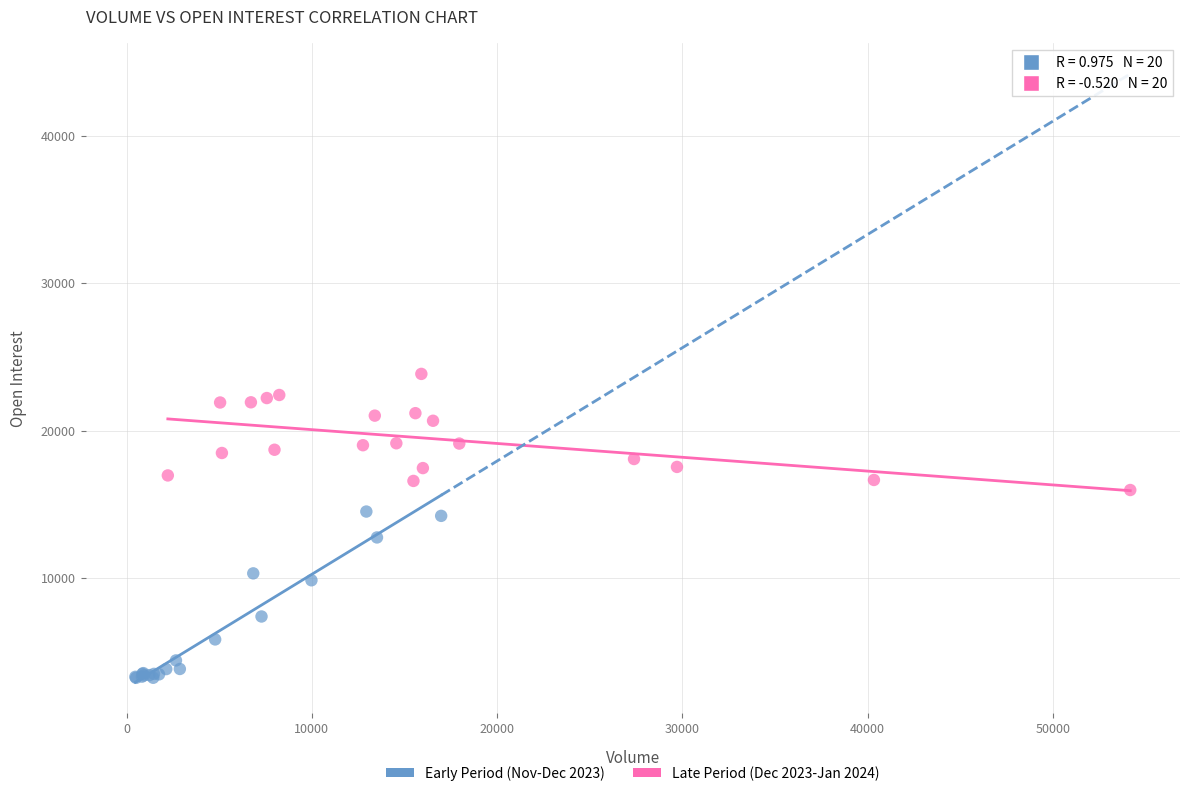

What are all the series names shown in the legend?

Early Period (Nov-Dec 2023), Late Period (Dec 2023-Jan 2024)